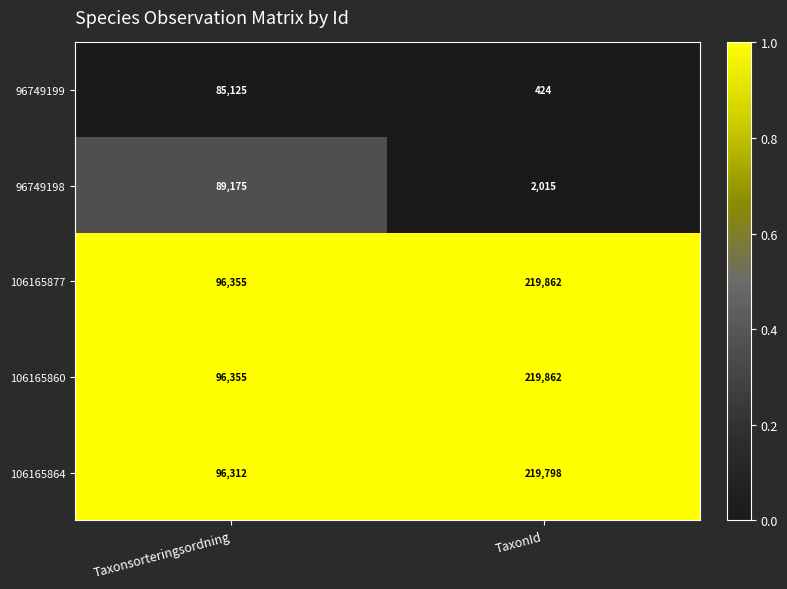

Reading left to right, what are all the values shown in this chart?

96749199: 85125	424
96749198: 89175	2015
106165877: 96355	219862
106165860: 96355	219862
106165864: 96312	219798